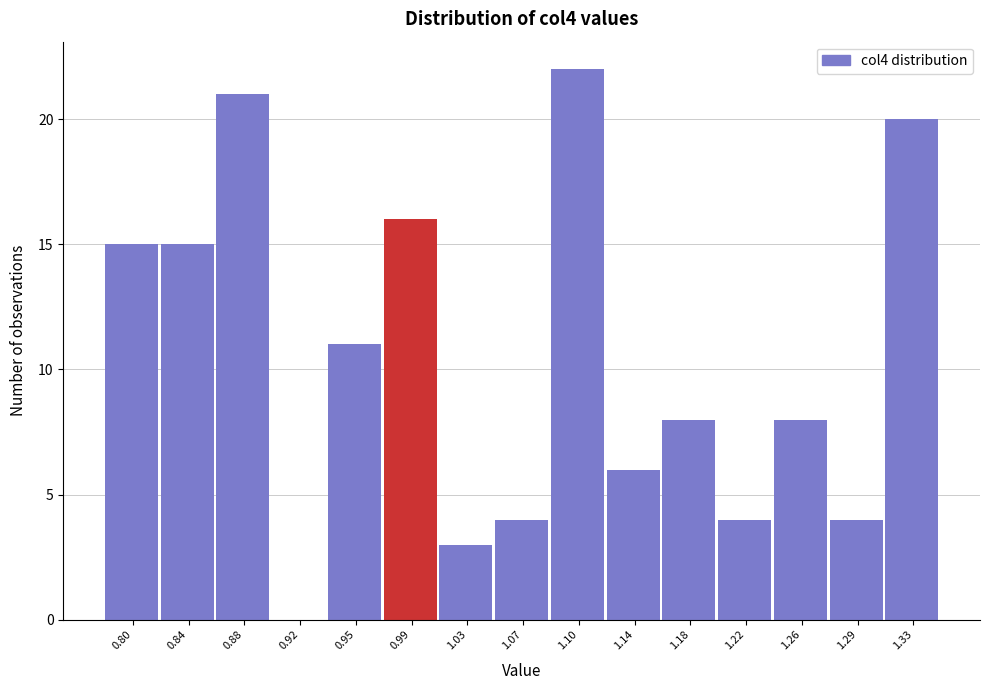

Reading left to right, list every bar in this chart as the range it spans on the x-axis followed by its height. Neither the bar edges nor the heights are printed on the chart, so give them approximately, as read against the axes.

0.785 to 0.825: 15
0.825 to 0.860: 15
0.860 to 0.900: 21
0.900 to 0.935: 0
0.935 to 0.975: 11
0.975 to 1.010: 16
1.010 to 1.050: 3
1.050 to 1.085: 4
1.085 to 1.125: 22
1.125 to 1.160: 6
1.160 to 1.200: 8
1.200 to 1.235: 4
1.235 to 1.275: 8
1.275 to 1.310: 4
1.310 to 1.350: 20